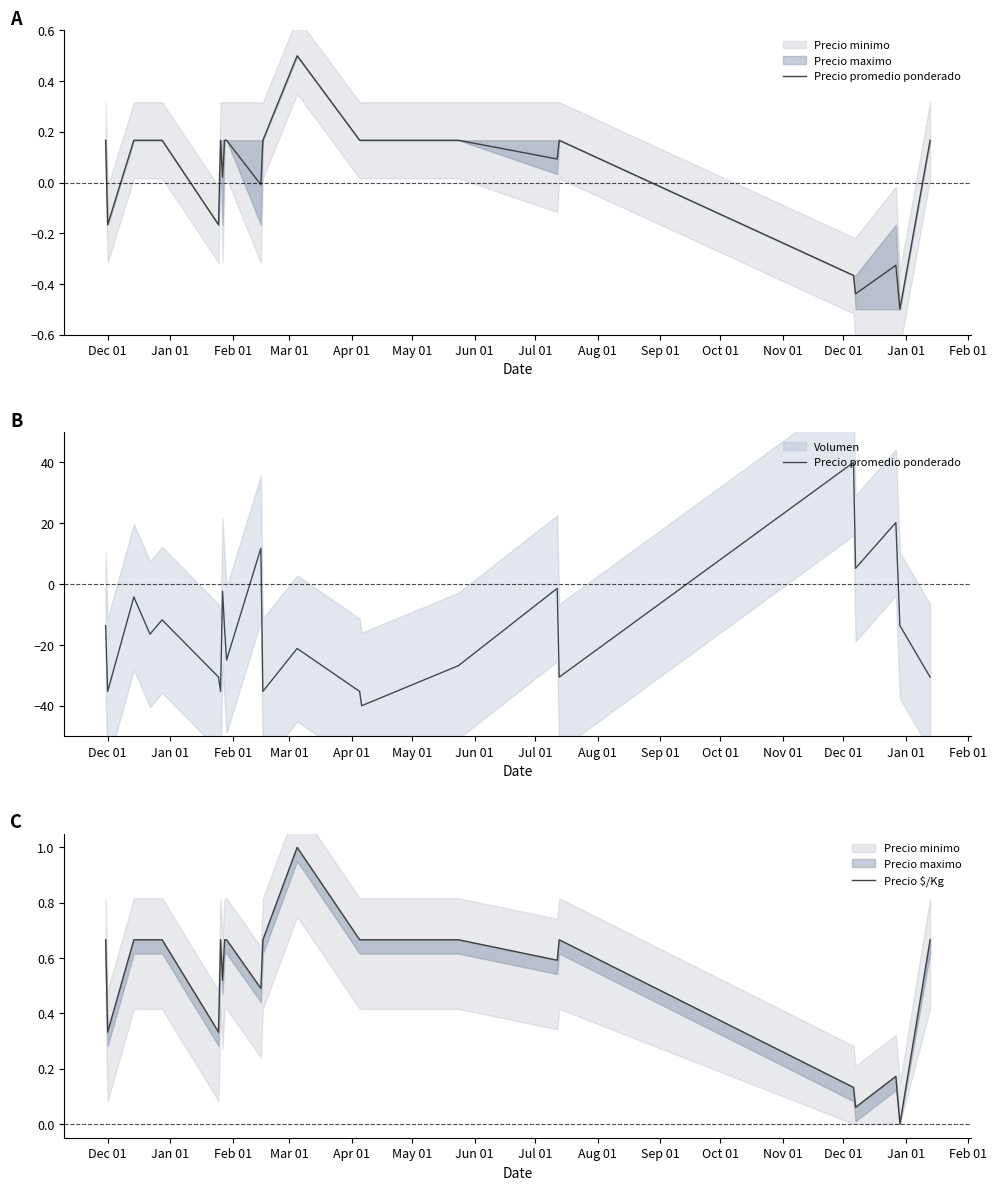

What is the spread (max minus min) of values at Nov 01?

36.0